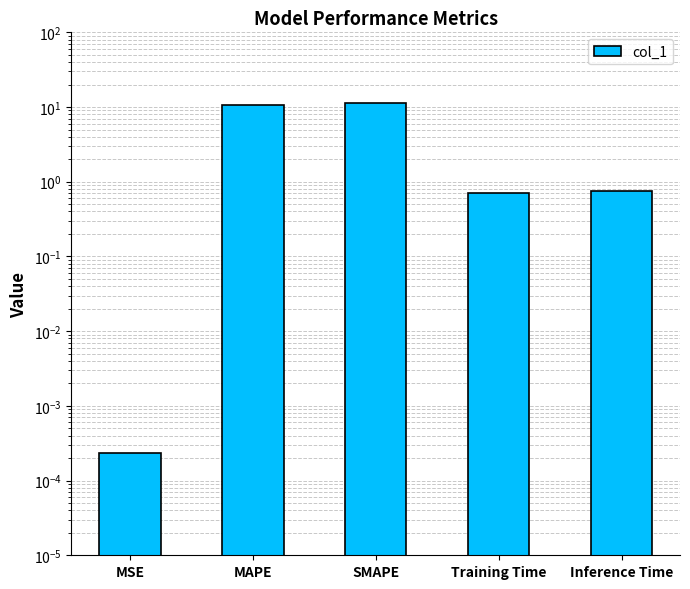

Reading left to right, transcribe all the data shown in this chart.

MSE=0.0	MAPE=10.8	SMAPE=11.4	Training Time=0.7	Inference Time=0.8